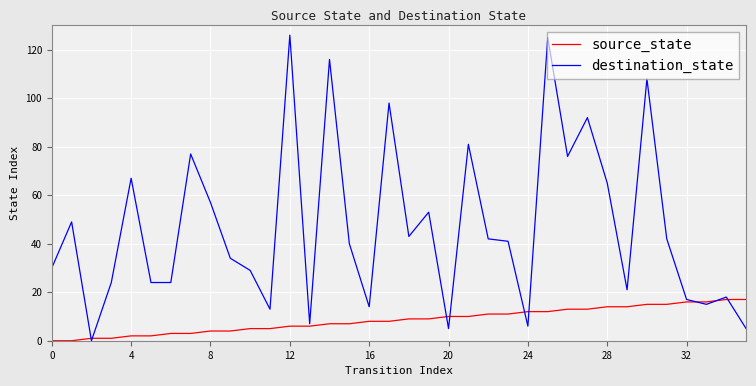

Which series has the largest range (max minus min)?

destination_state